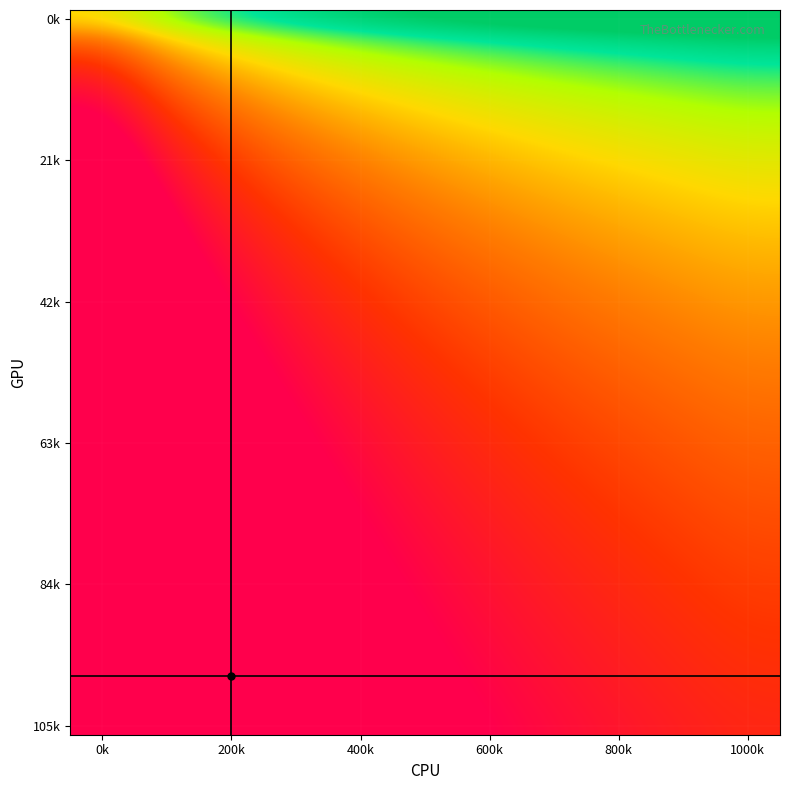

How many categories are shown in the chart?

11